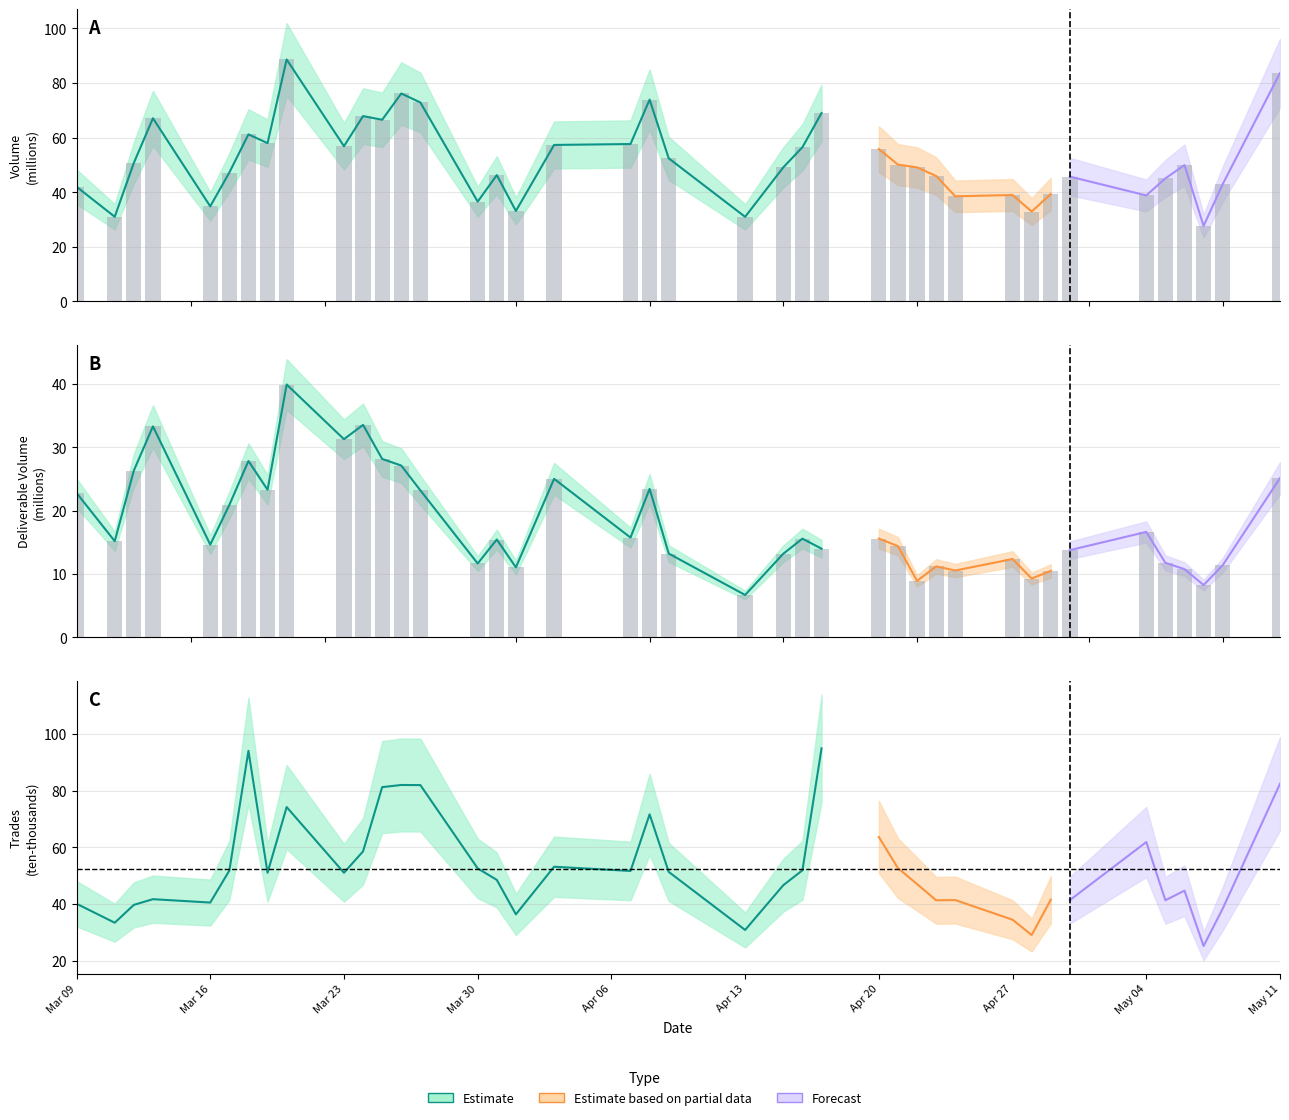

How many data points in Volume bars are above 49?

22